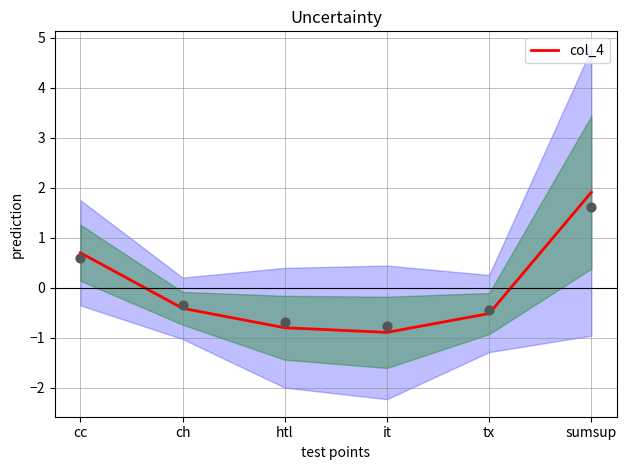

Between ch and it, which is larger?

ch